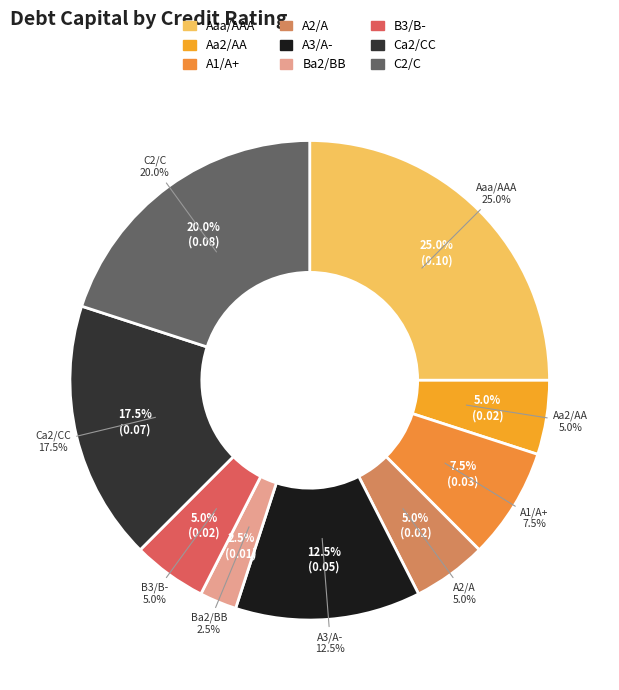

To the nearest percent, what portion does Aa2/AA represent?

5%